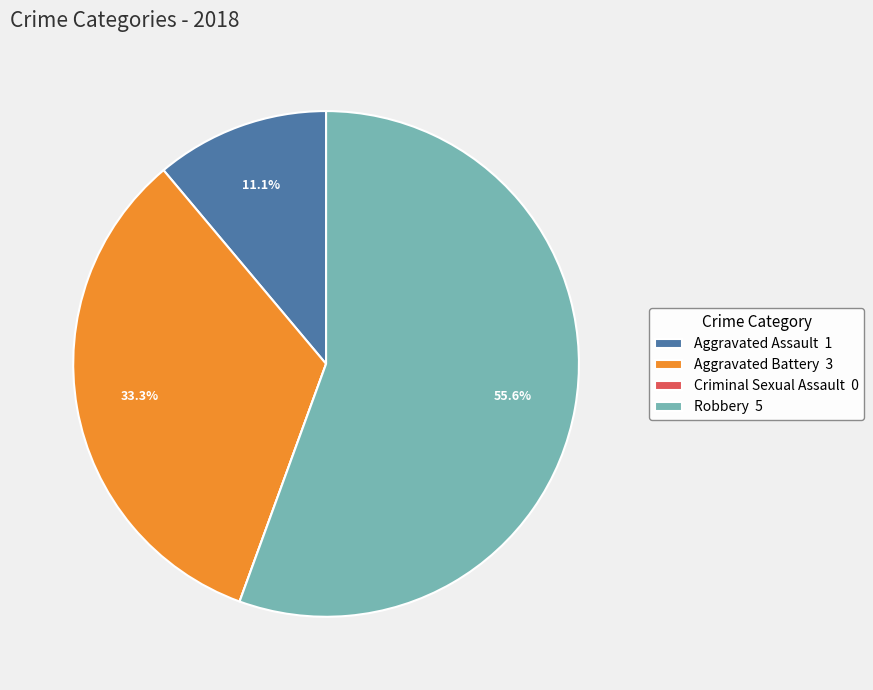

Approximately how many times larger is the value at Robbery compared to Aggravated Battery?

1.7